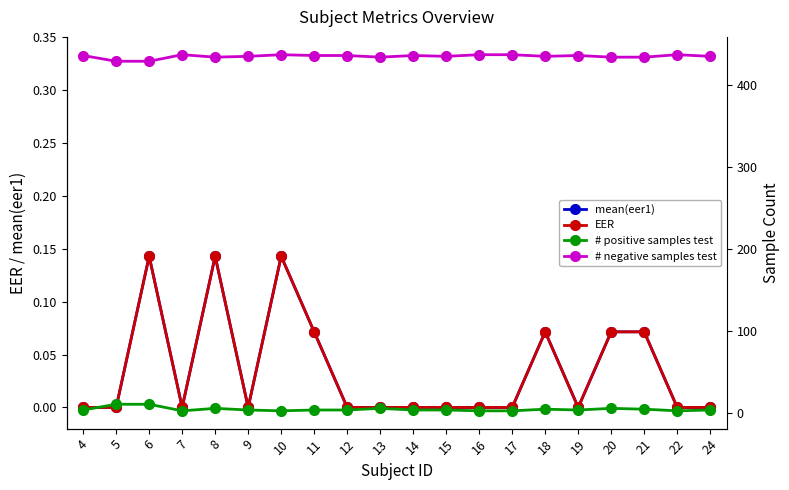

At which label is mean(eer1) closest to 0?

4